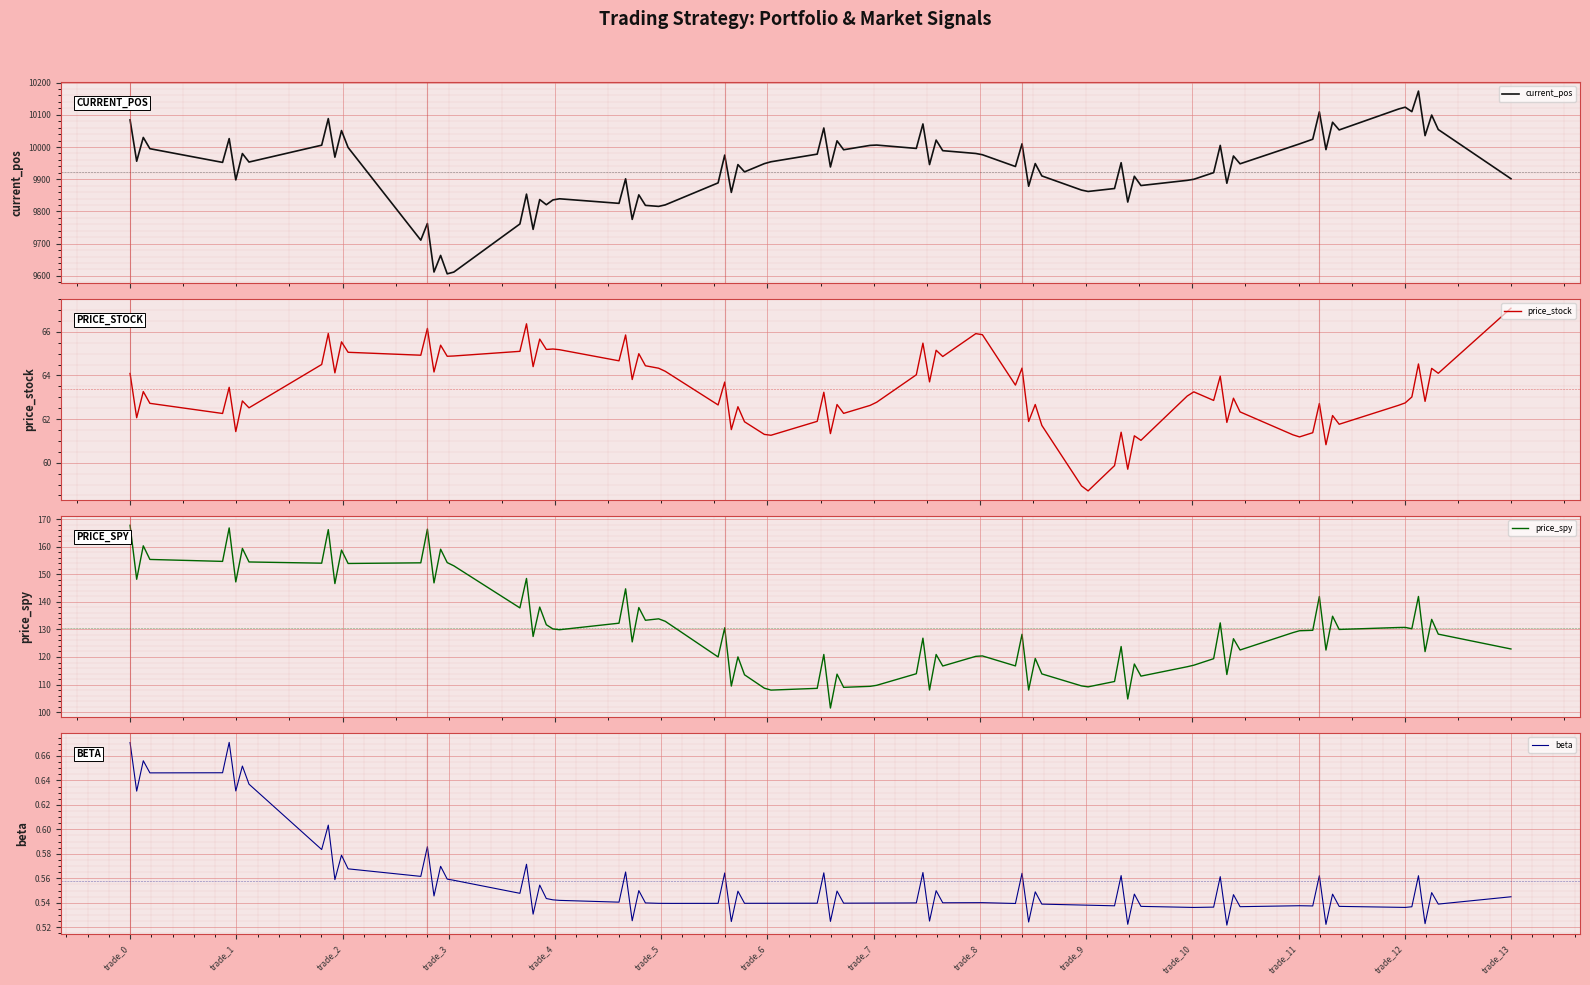

Where is price_stock nearest to the value 62?

trade_1